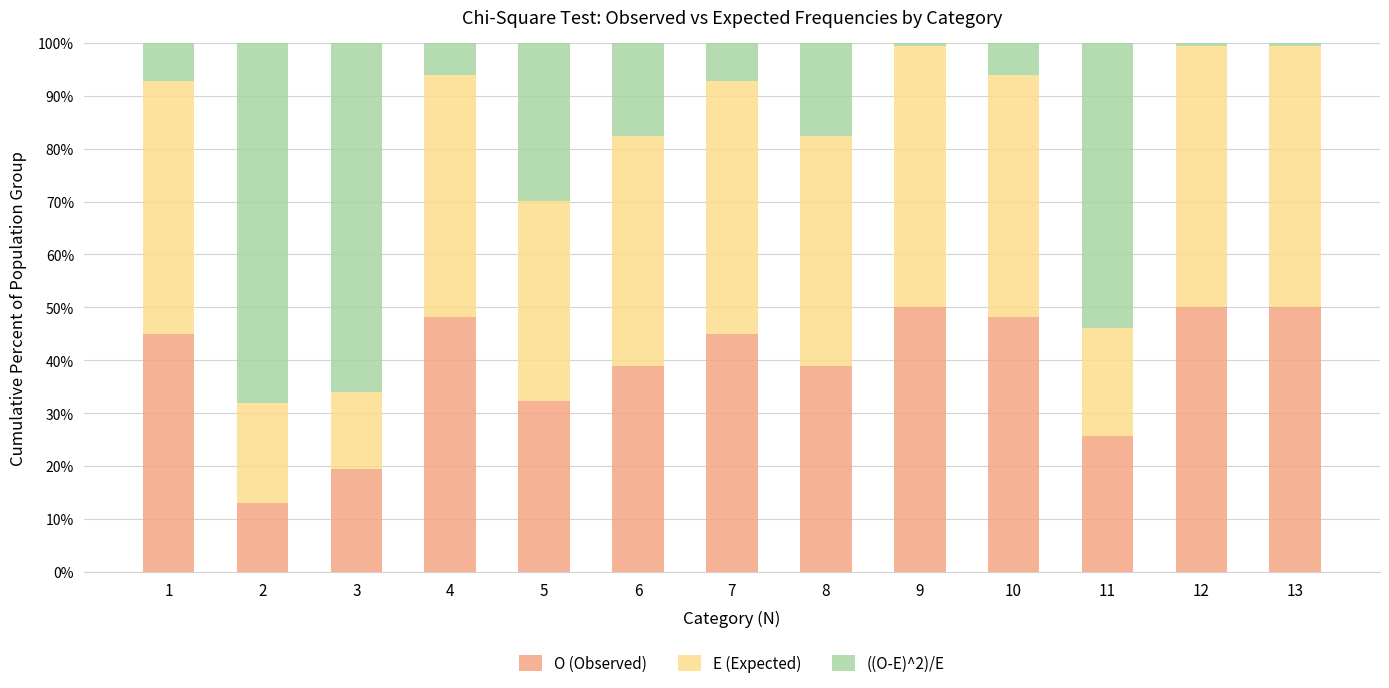

How many series are shown in this chart?

3